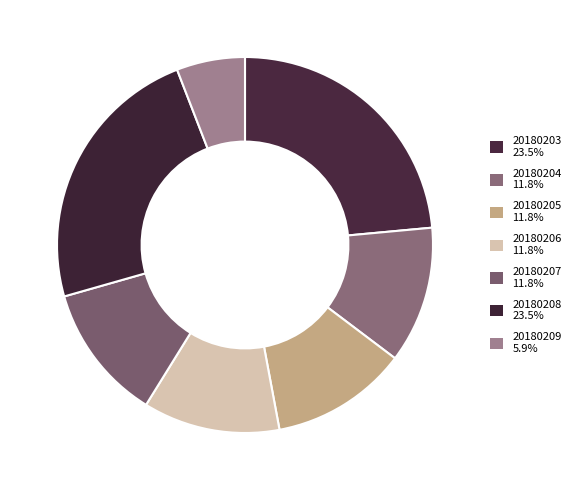

How many segments does this pie chart have?

7